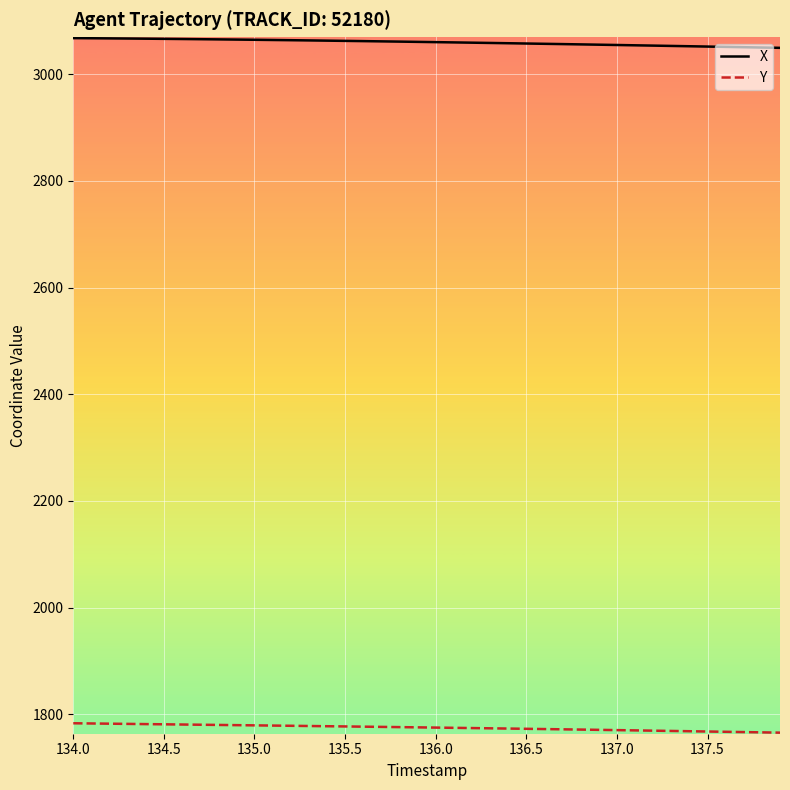

At how many categories does at least one series exceed 2534?

40